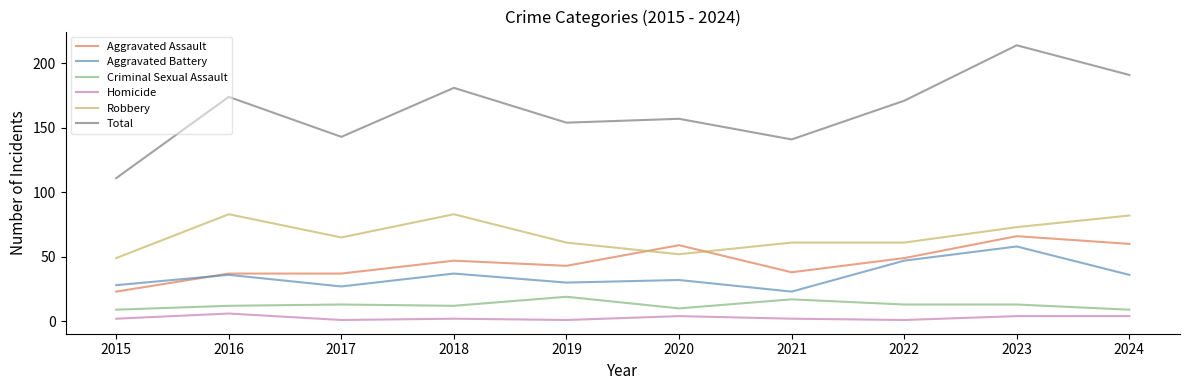

Where is the first local minimum for Total?

2017